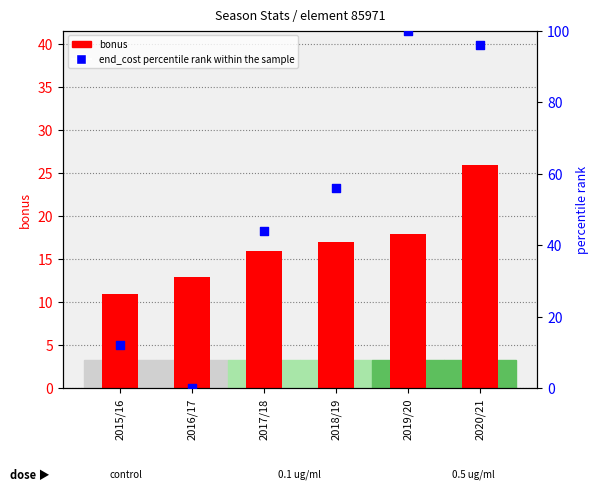

Which series reaches the maximum Y coordinate?

end_cost
percentile rank within the sample